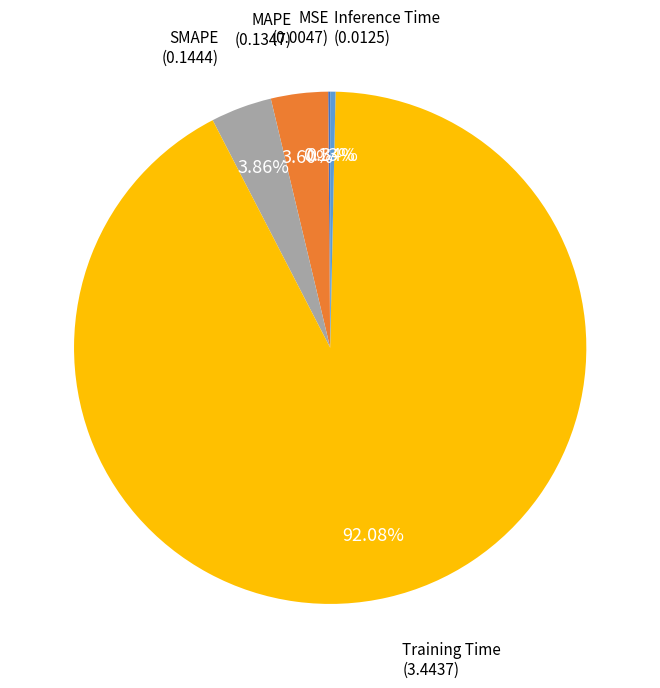

Between Inference Time and SMAPE, which is larger?

SMAPE